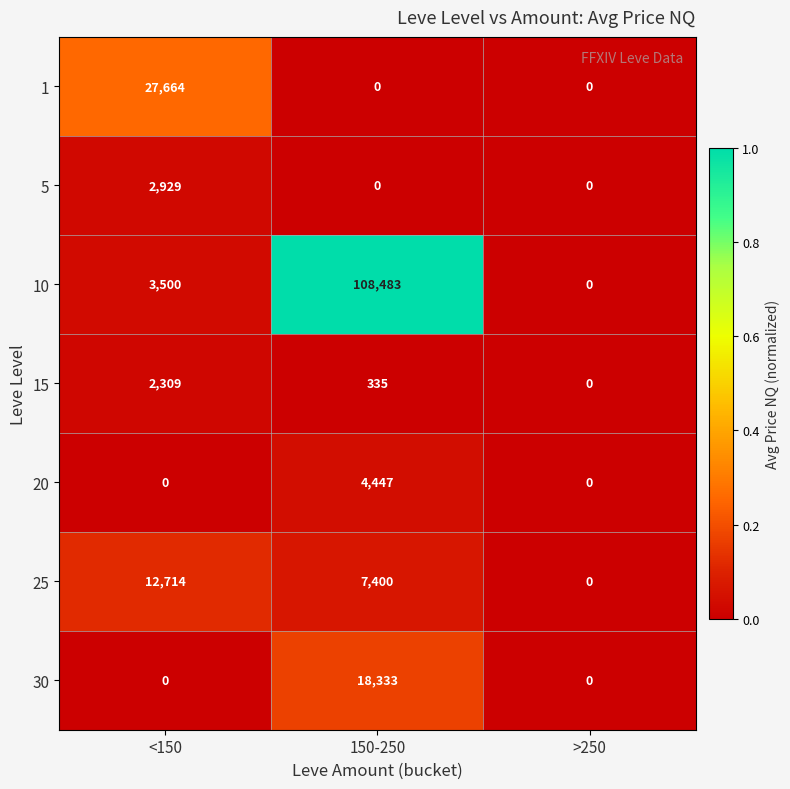

Rank the series by their maximum value, from lowest to highest.

15, 5, 20, 25, 30, 1, 10